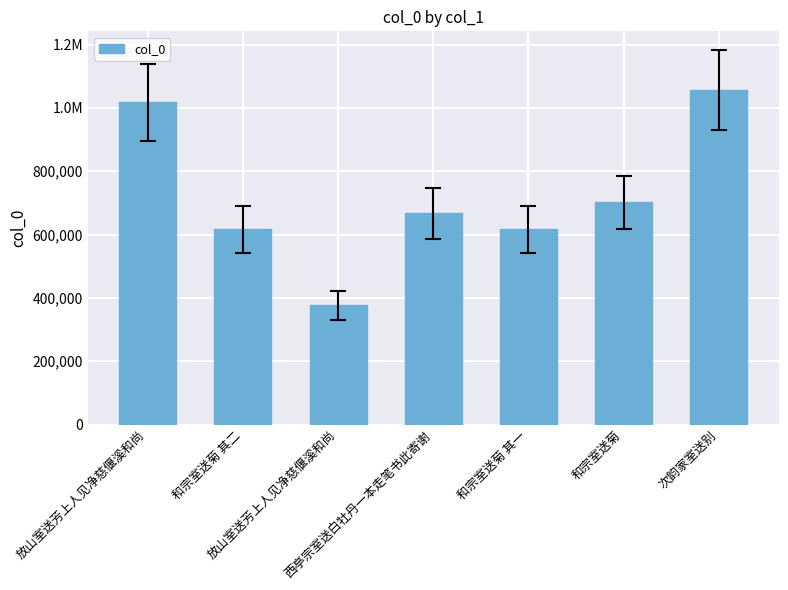

Which category has the lowest value across all series?

放山室送芳上人见净慈偃溪和尚